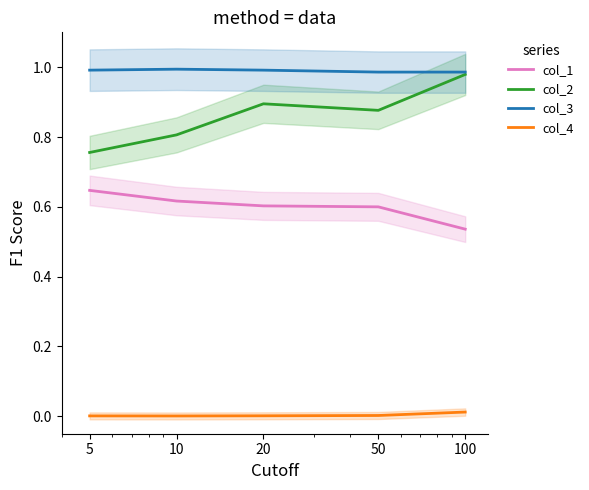

True or false: col_2 and col_4 cross at least once.

False